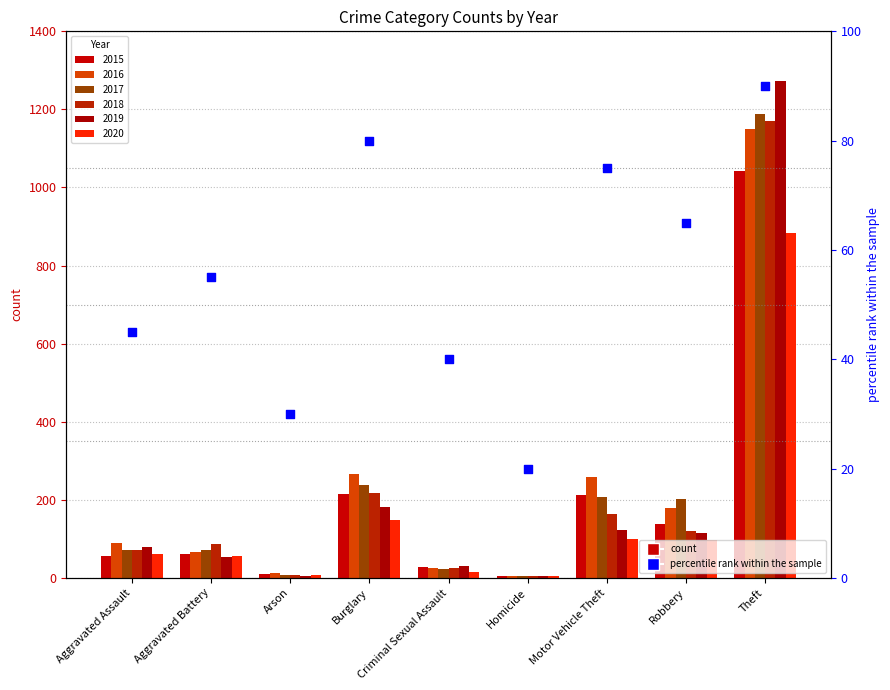

What is the change in value from Homicide to Theft?

+70